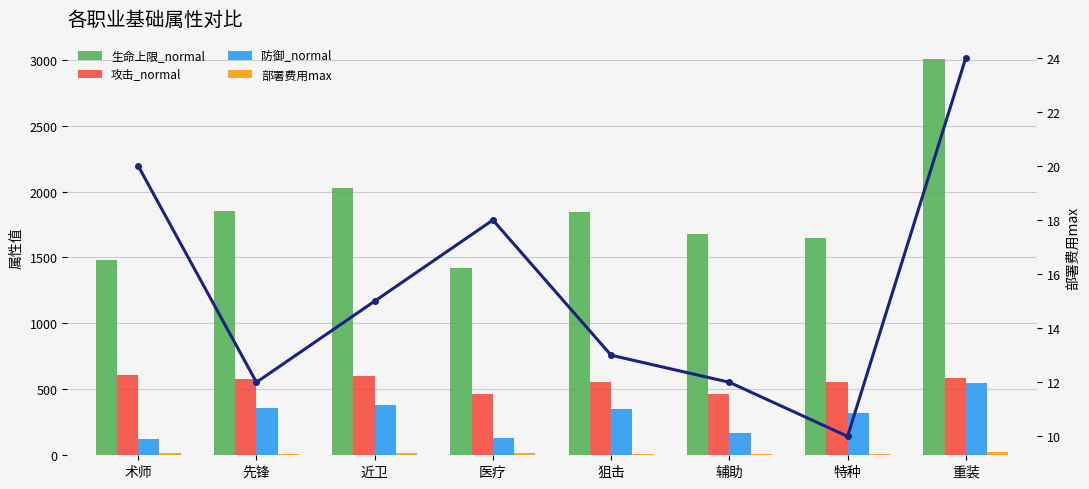

What is the approximate value of 生命上限_normal at 术师?

1480